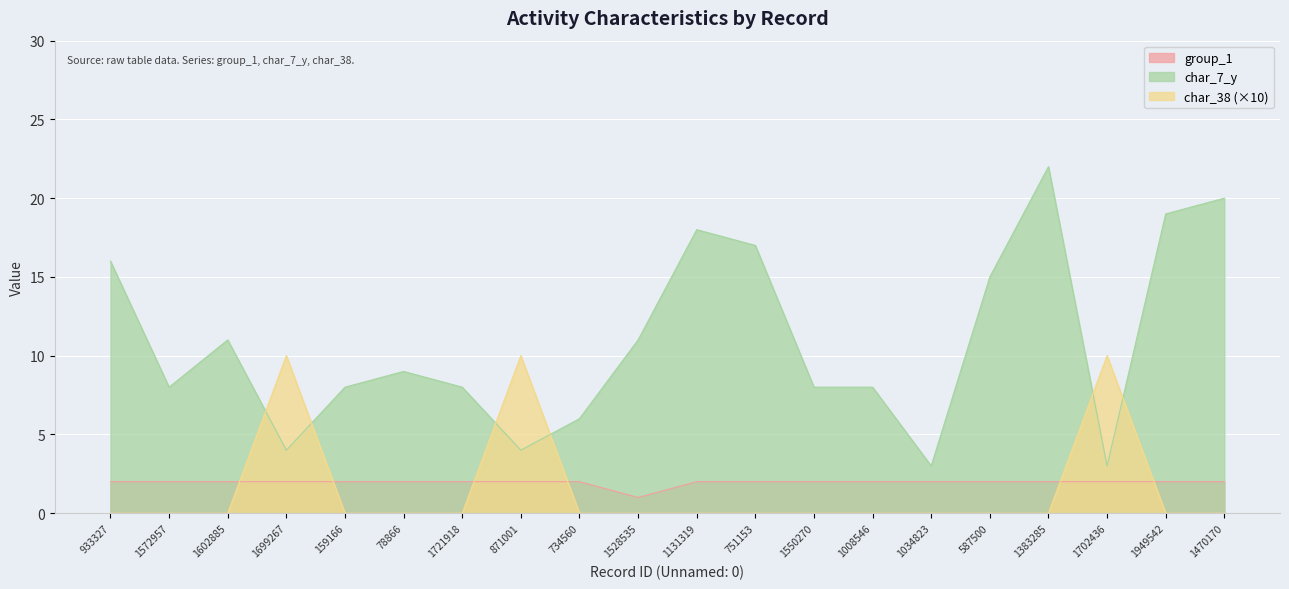

Rank the series at 1550270 from highest to lowest value.

char_7_y, group_1, char_38 (×10)